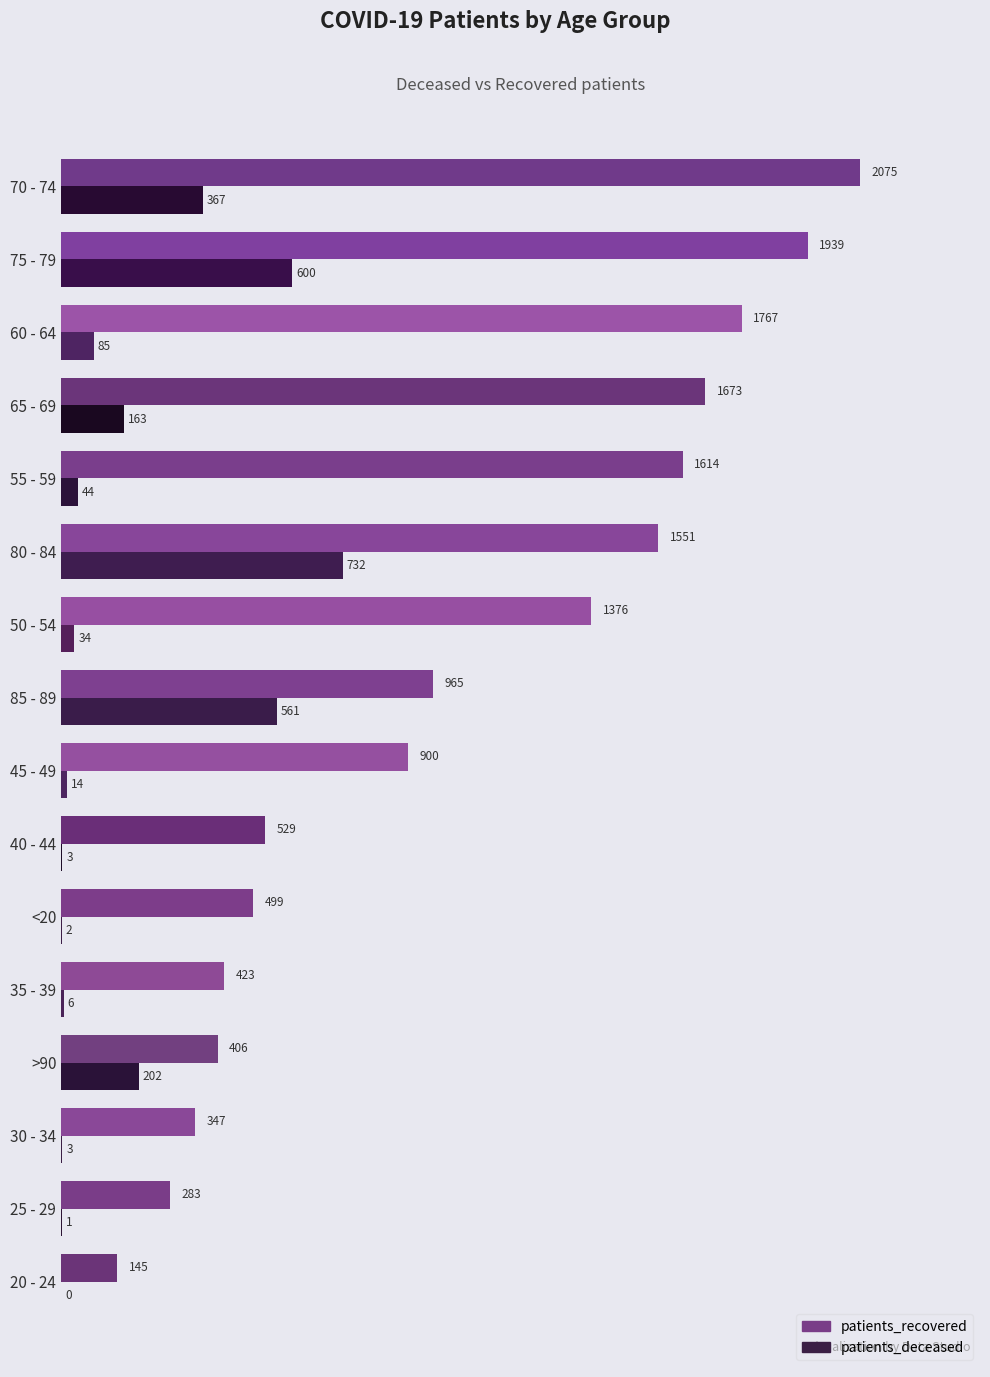

How many data points does each series have?

16